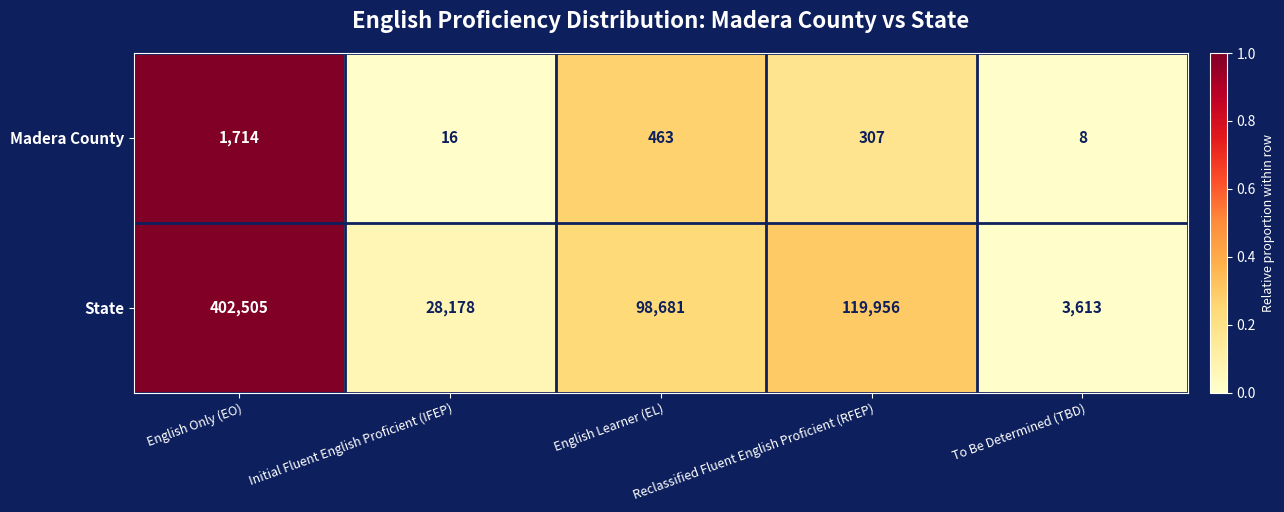

At which label is State closest to 203059?

Reclassified Fluent English Proficient (RFEP)